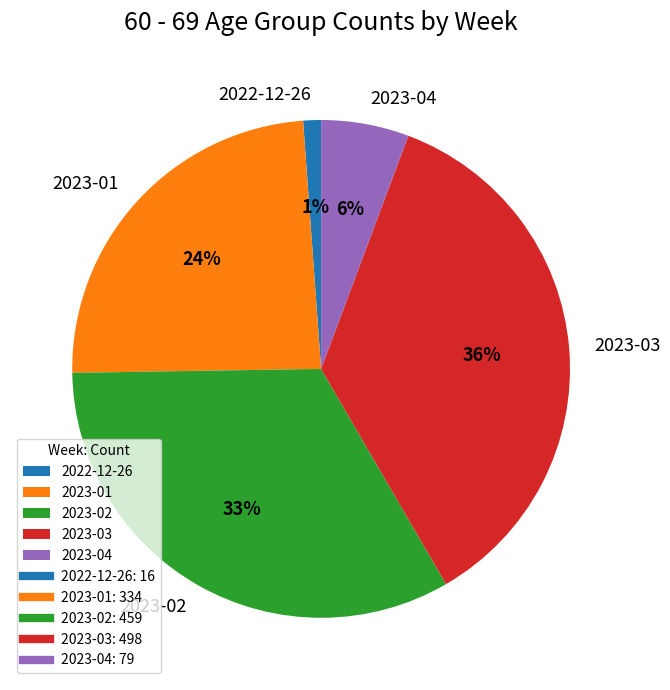

Which slice is the largest?

2023-03